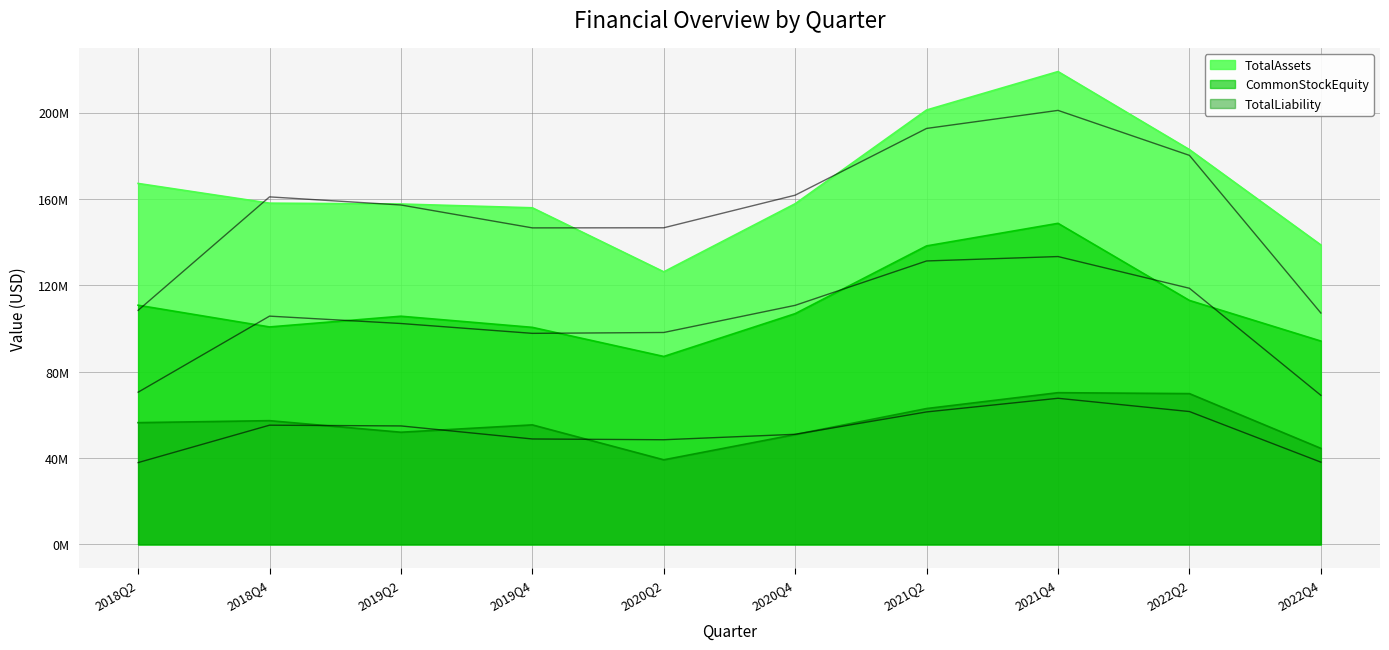

At which label does TotalAssets rolling avg first exceed 160949502?

2018Q4